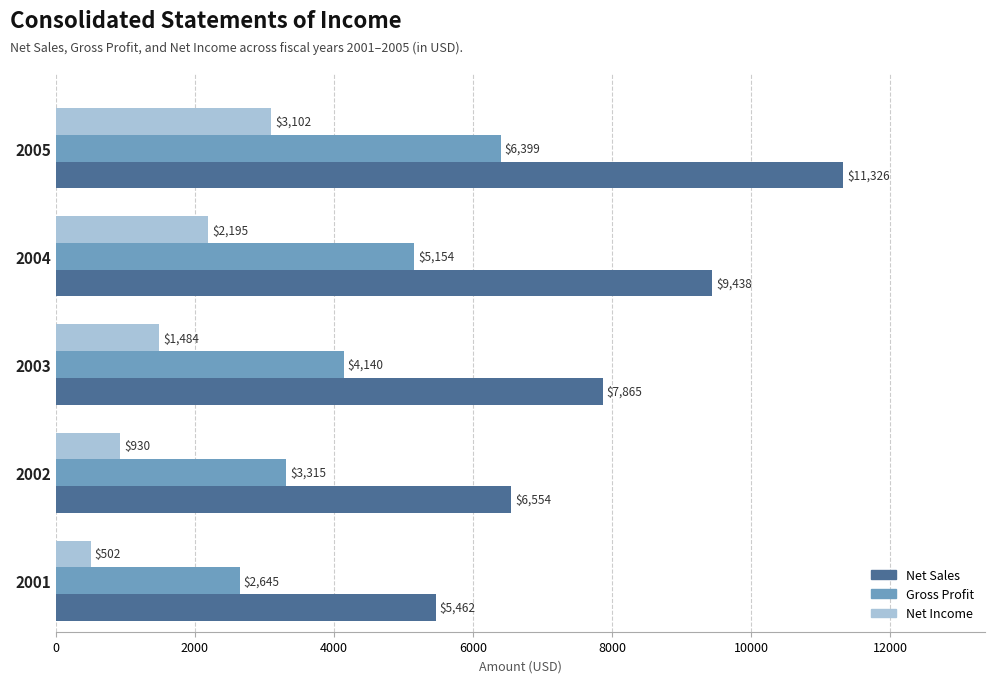

At which category is the sum across all series the highest?

2005